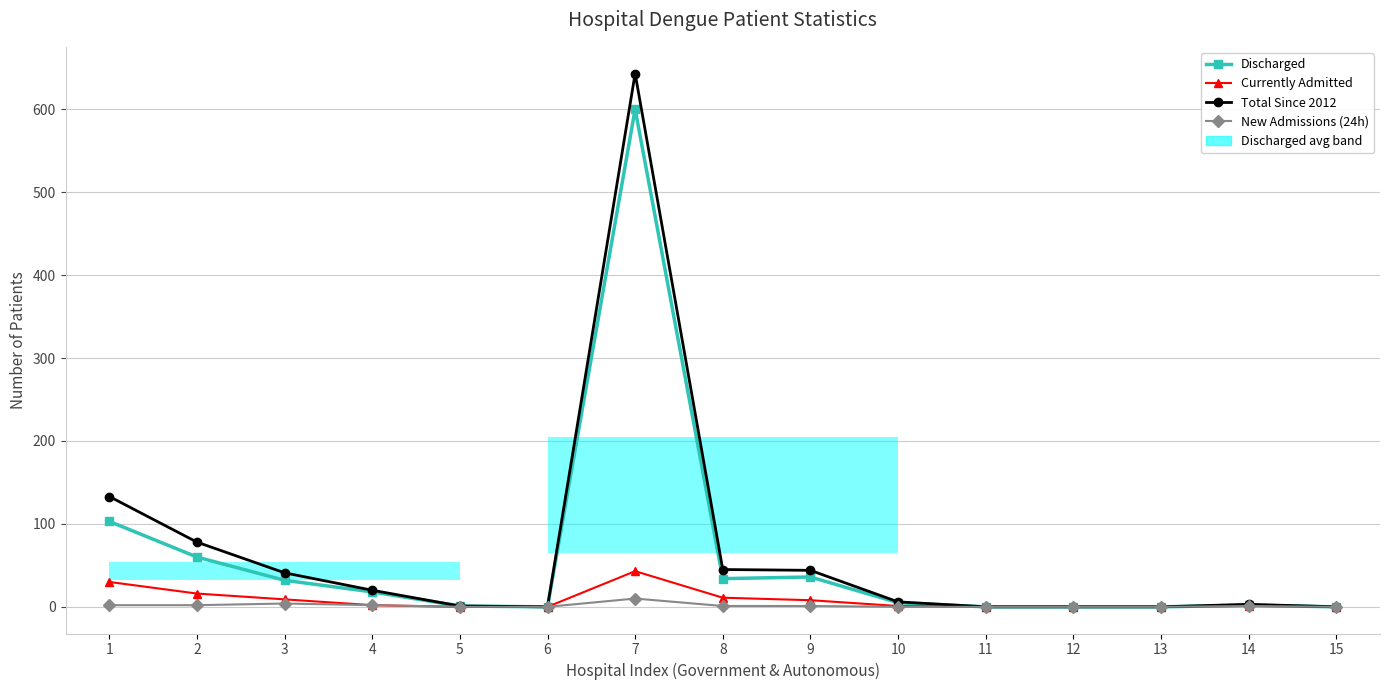

At which label is Total Since 2012 closest to 321?

1